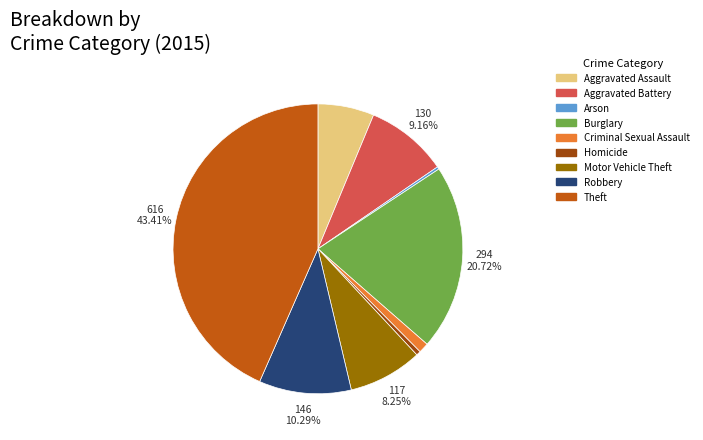

Combined, do Arson and Robbery account for over 50%?

No